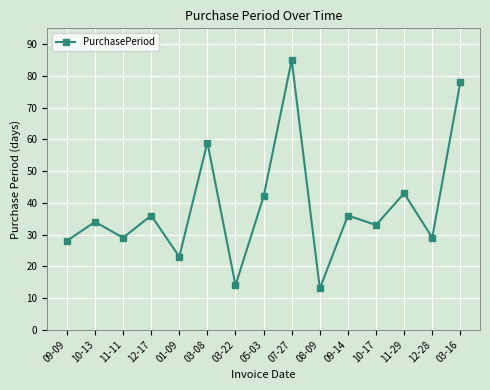

Reading left to right, transcribe all the data shown in this chart.

09-09=28	10-13=34	11-11=29	12-17=36	01-09=23	03-08=59	03-22=14	05-03=42	07-27=85	08-09=13	09-14=36	10-17=33	11-29=43	12-28=29	03-16=78